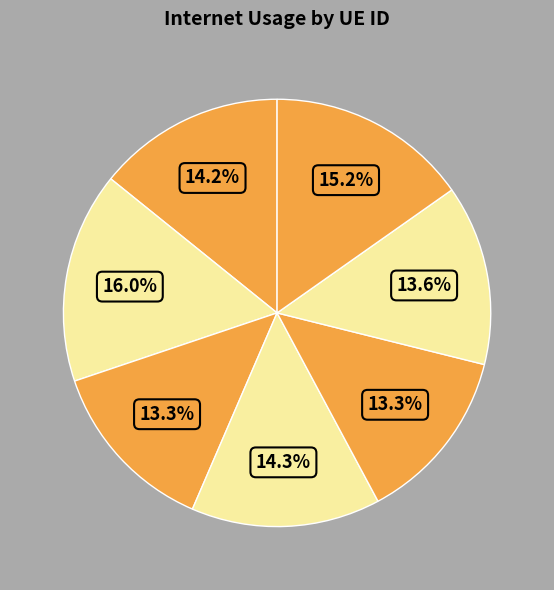

How many segments does this pie chart have?

7